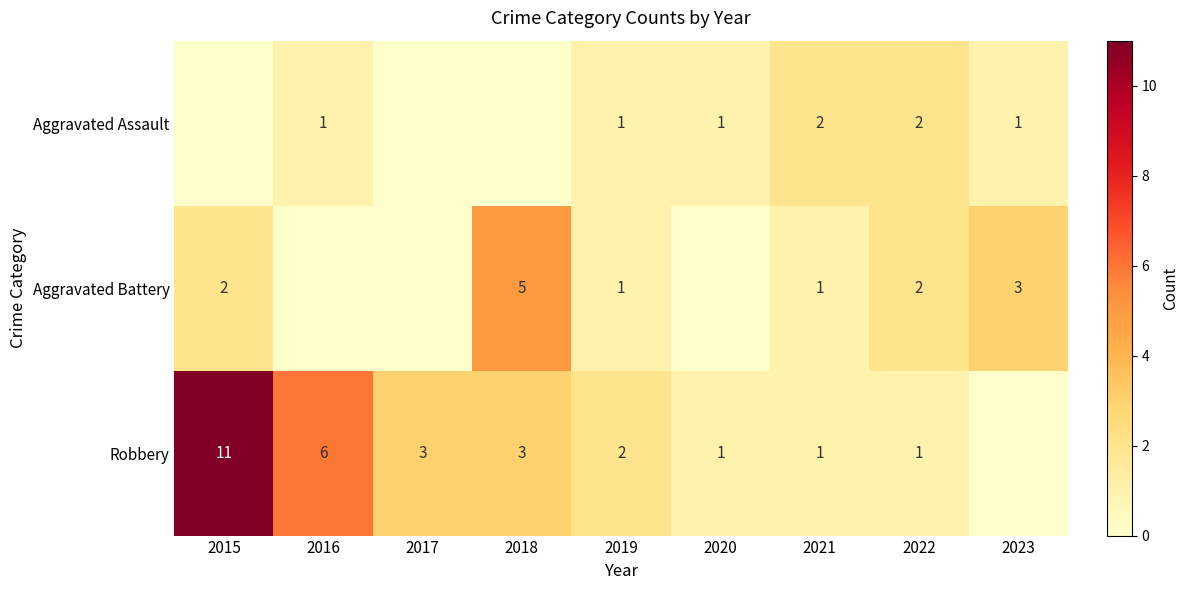

What is the sum of the Aggravated Battery values at 2018 and 2019?

6